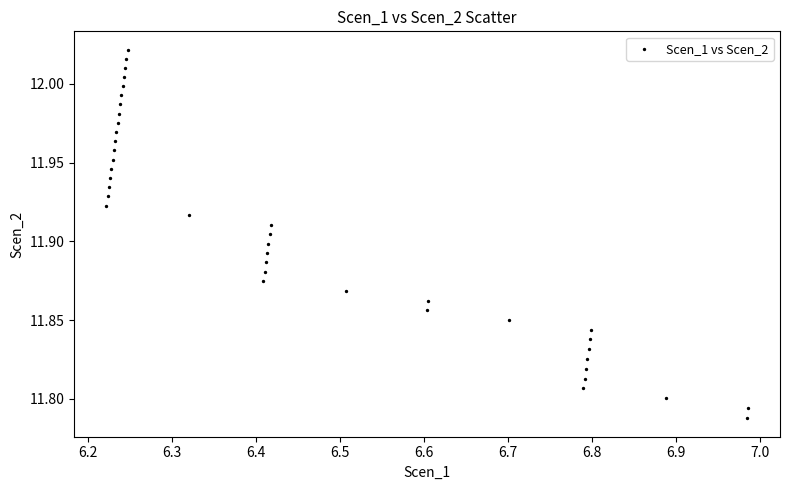

Count the number of points in this scatter plot.

40